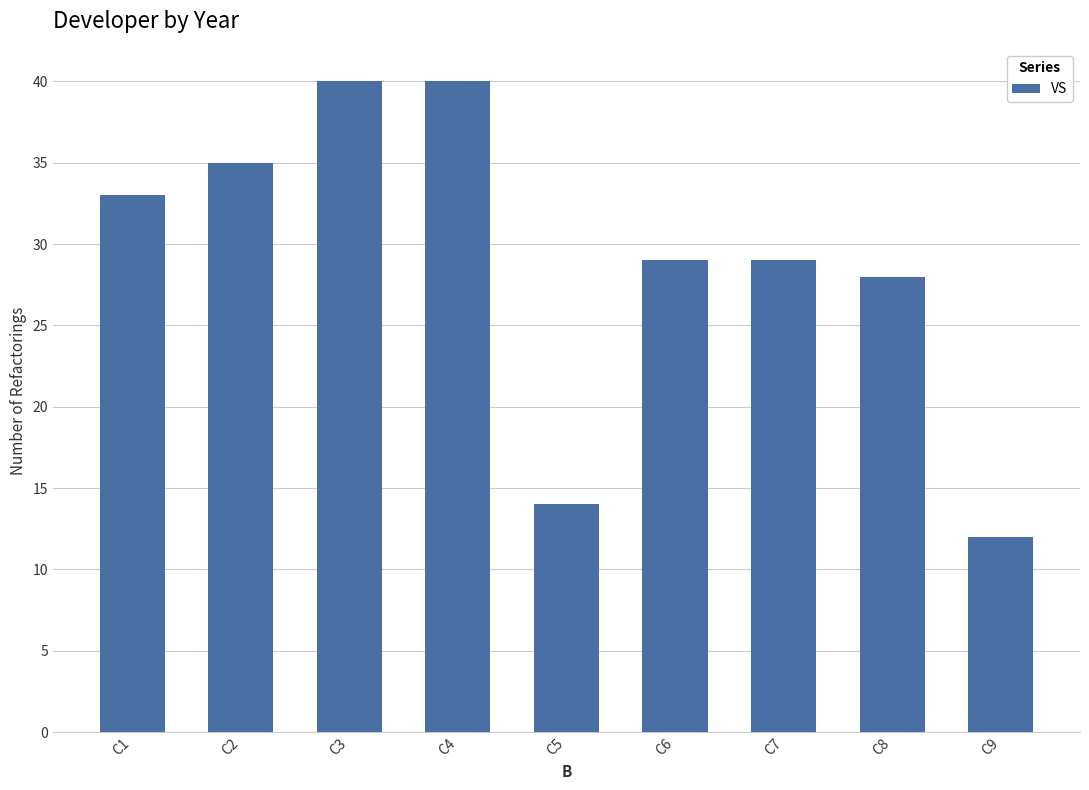

Is it true that the value at C1 is 33?

True